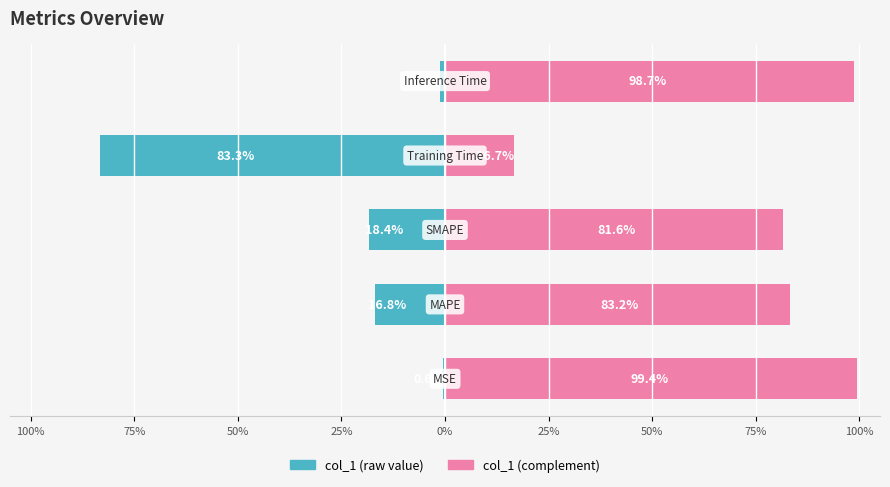

What is the difference between the maximum and minimum values in the col_1 (Left) series?

82.8